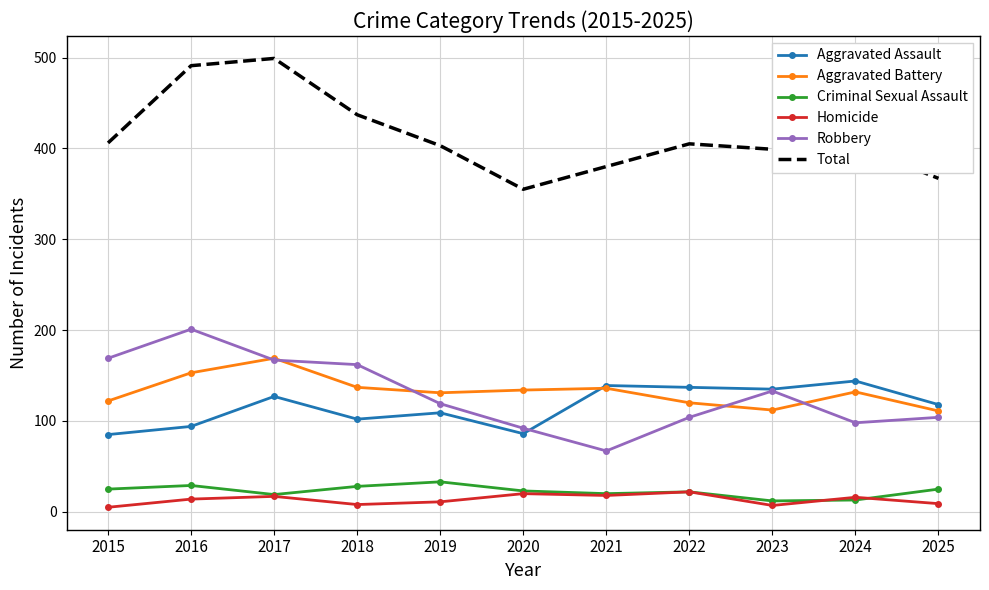

What is the maximum value shown in the chart?

499